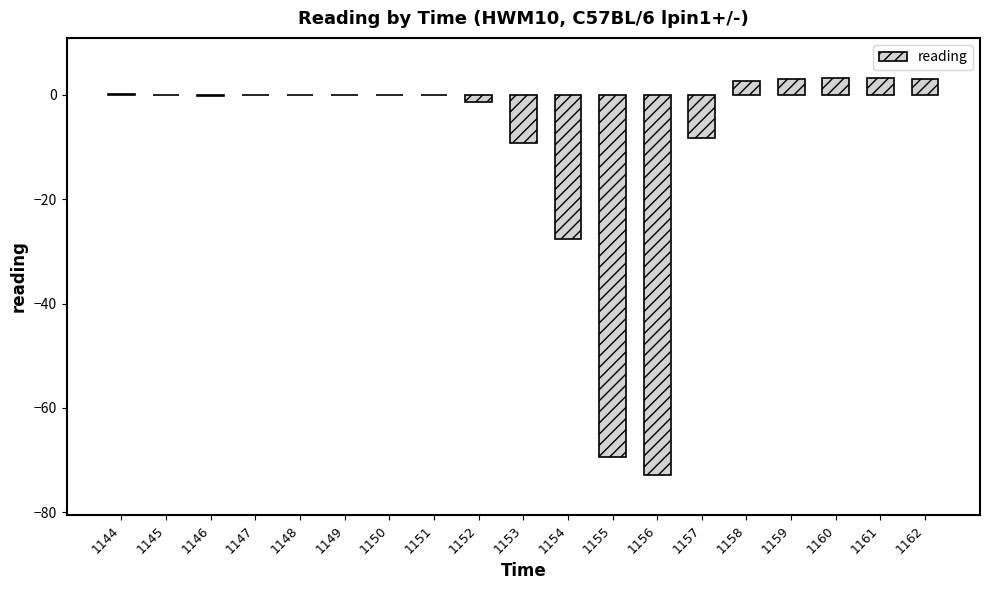

Between 1152 and 1159, which is larger?

1159